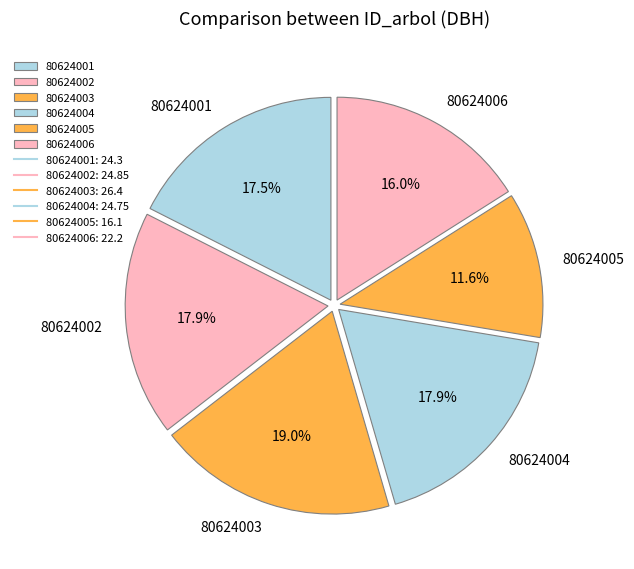

How many segments does this pie chart have?

6